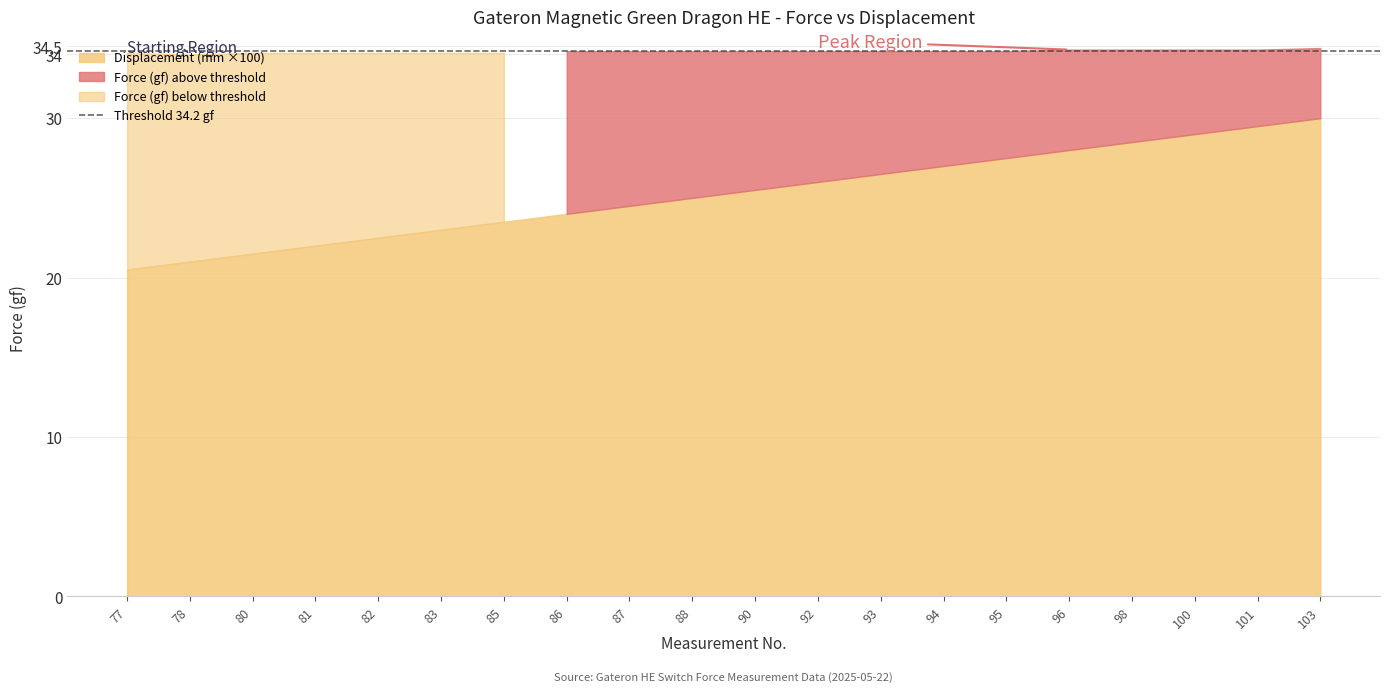

List the series in order of their overall mean, lowest first.

Displacement (mm), Force (gf)